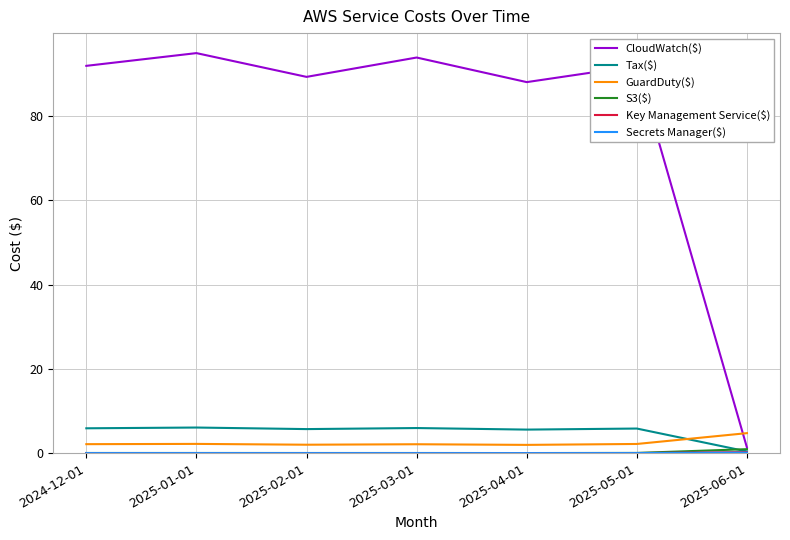

Does the chart display data point markers on the line(s)?

No